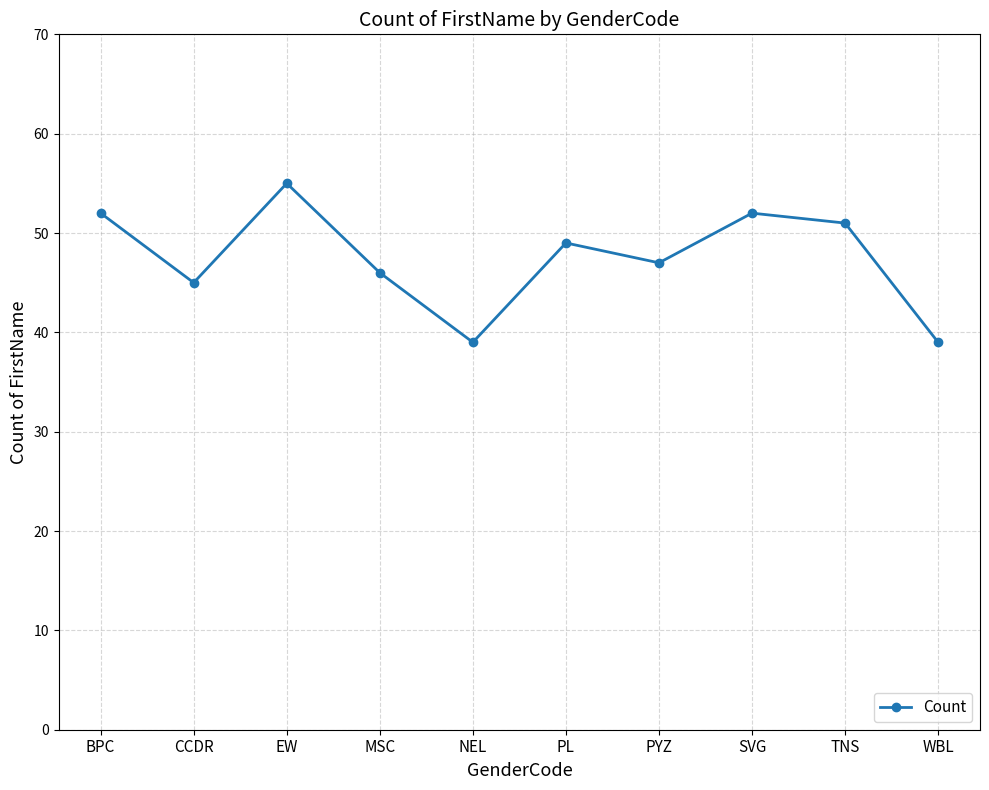

What is the maximum value shown in the chart?

55